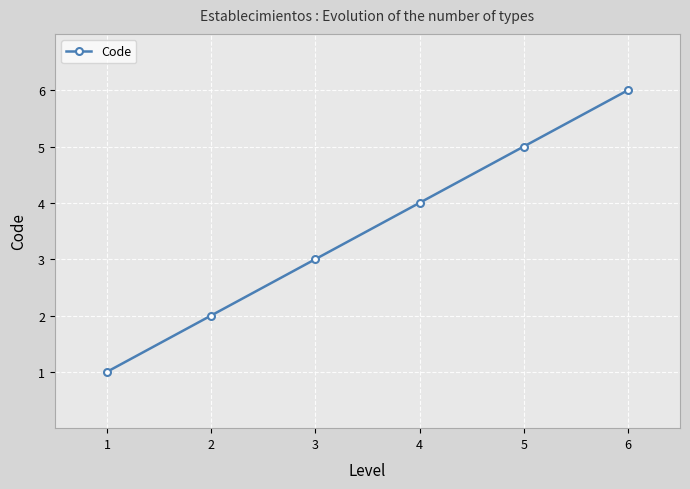

Rank the categories by value from highest to lowest.

6, 5, 4, 3, 2, 1